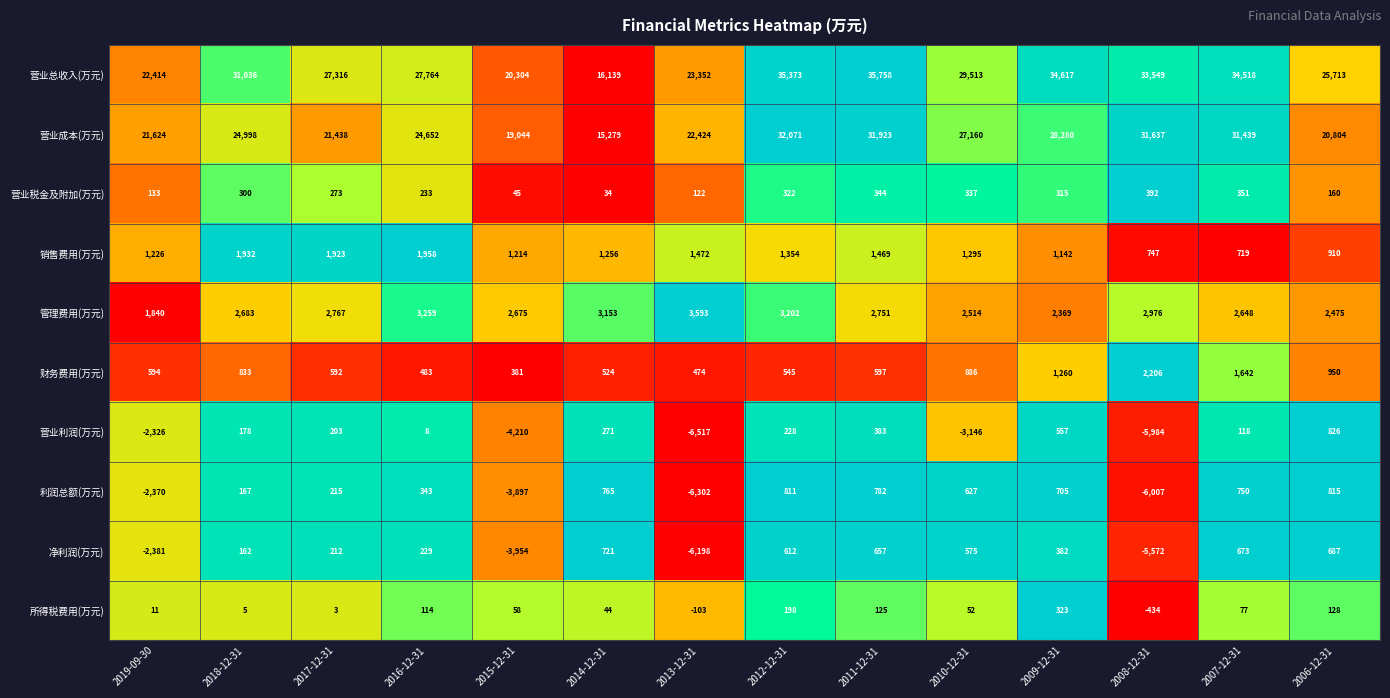

What is the spread (max minus min) of values at 2015-12-31?

24514